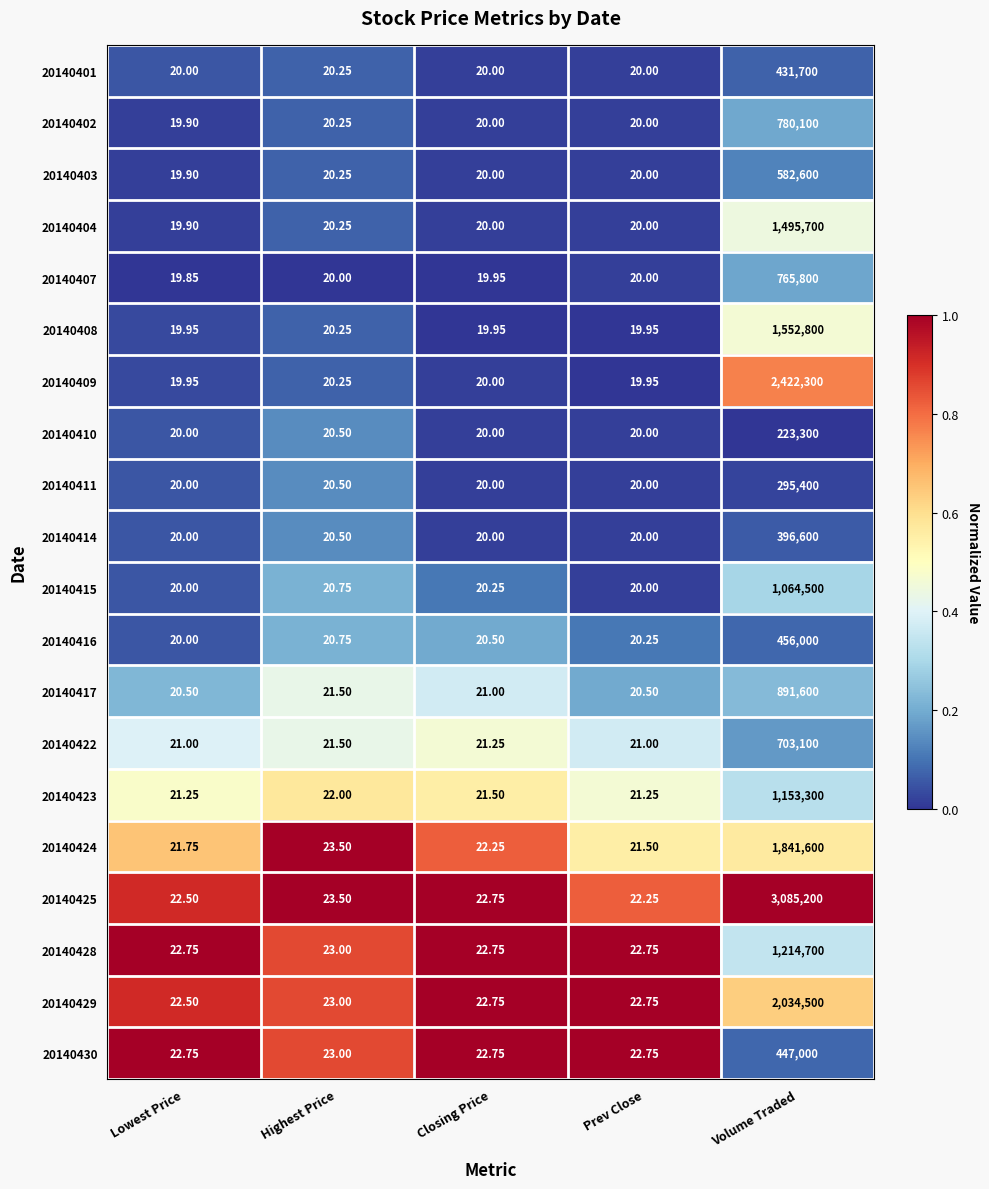

Count the number of categories in the chart.

5